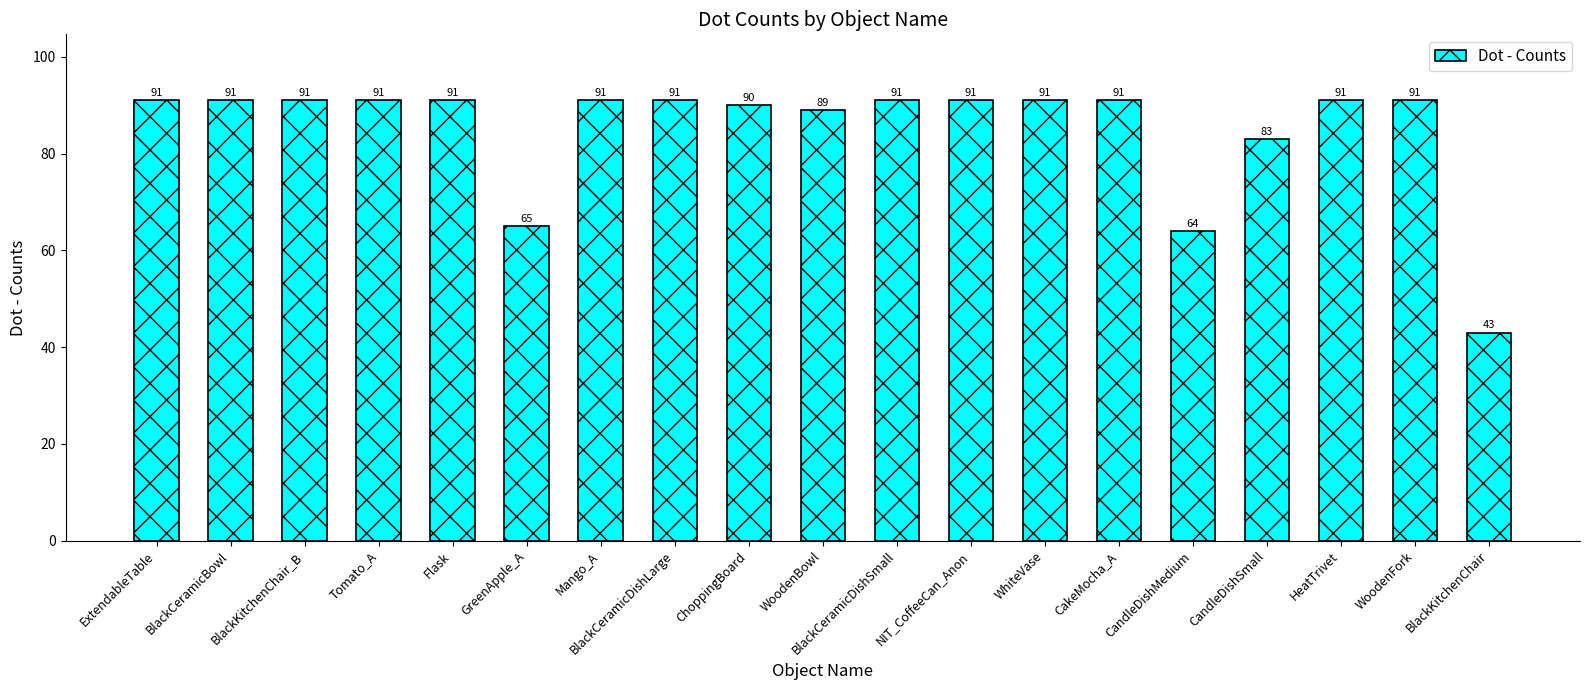

Reading right to left, list all the values displayed in this chart.

BlackKitchenChair=43	WoodenFork=91	HeatTrivet=91	CandleDishSmall=83	CandleDishMedium=64	CakeMocha_A=91	WhiteVase=91	NIT_CoffeeCan_Anon=91	BlackCeramicDishSmall=91	WoodenBowl=89	ChoppingBoard=90	BlackCeramicDishLarge=91	Mango_A=91	GreenApple_A=65	Flask=91	Tomato_A=91	BlackKitchenChair_B=91	BlackCeramicBowl=91	ExtendableTable=91